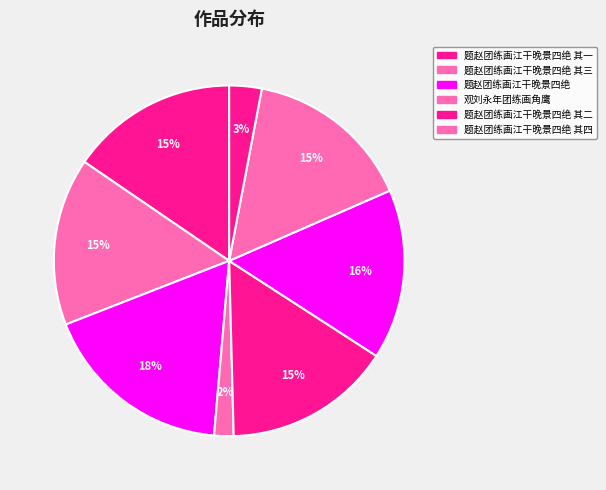

Count the number of slices in the pie.

8